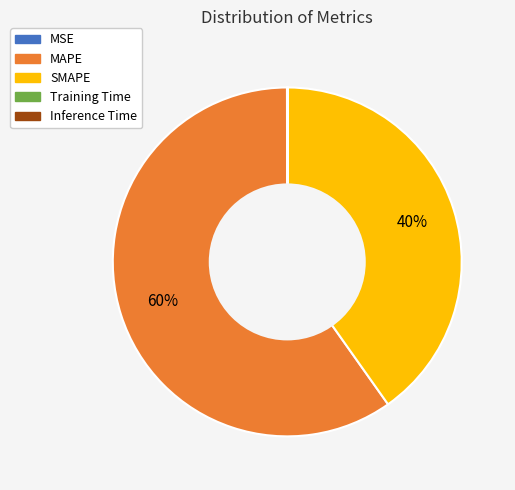

To the nearest percent, what percentage of the pie is MAPE?

60%